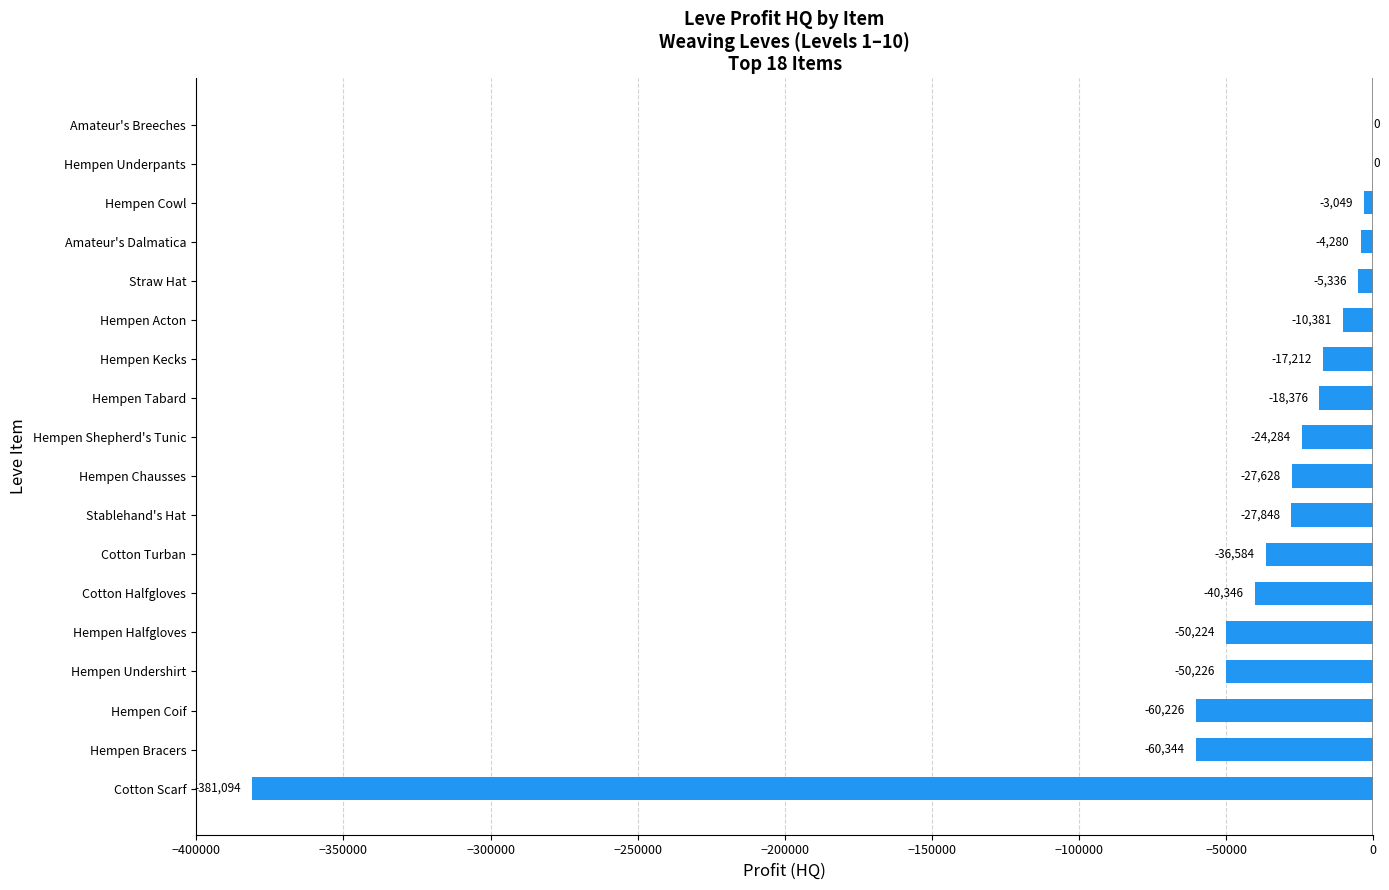

True or false: the data shows 0 at Hempen Underpants.

True